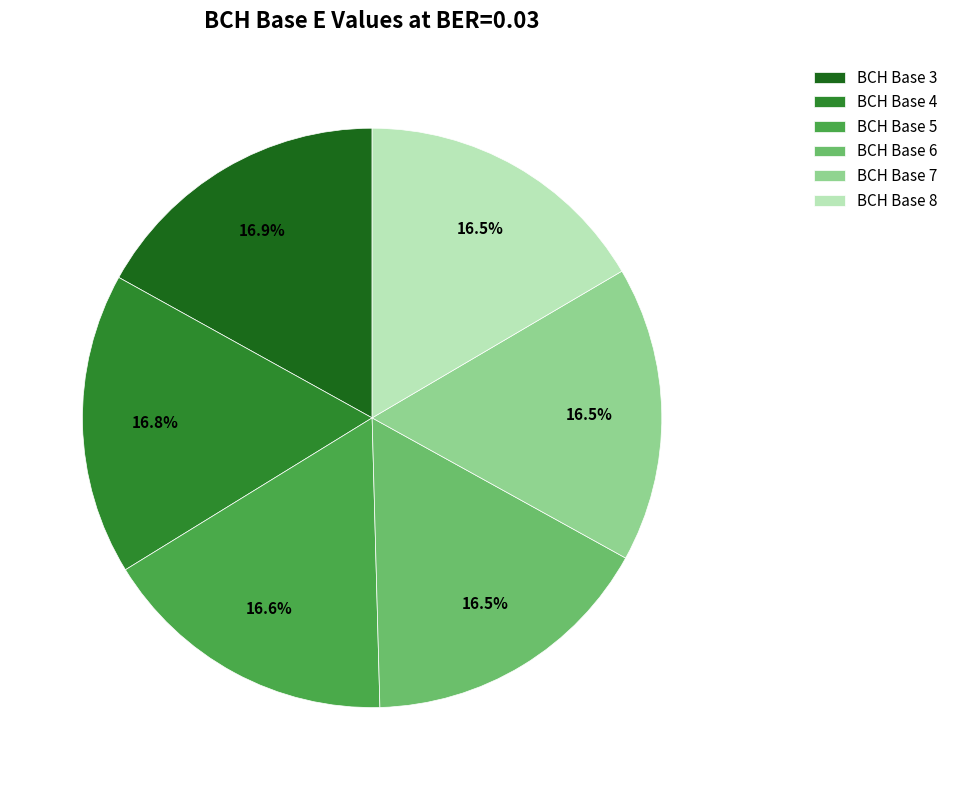

Is it true that BCH Base 8 is 10% of the pie?

False